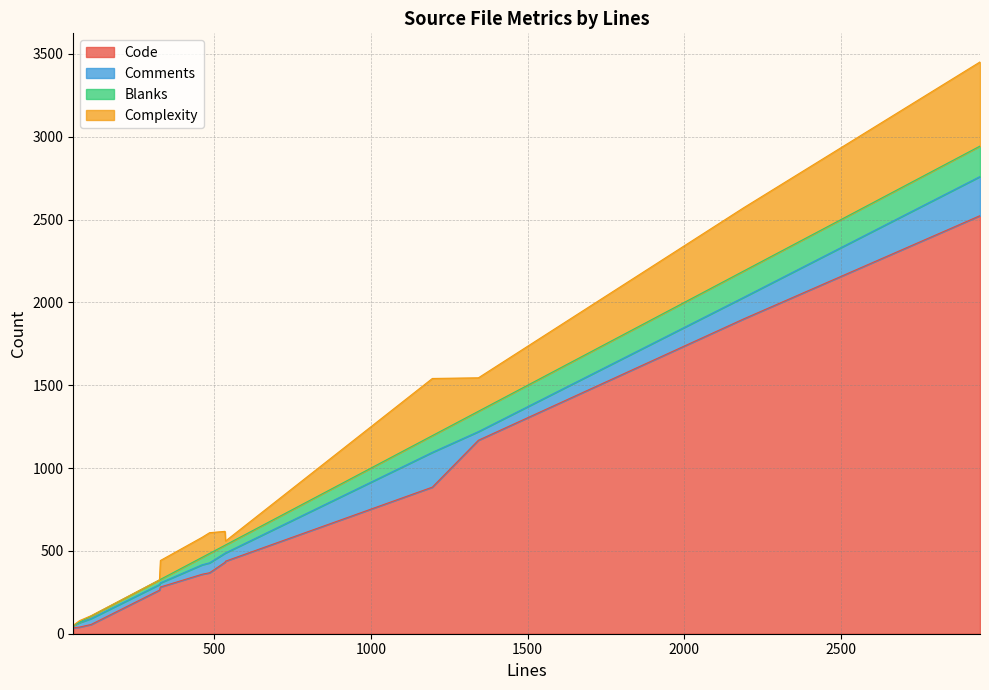

Rank the series by their maximum value, from lowest to highest.

Blanks, Comments, Complexity, Code